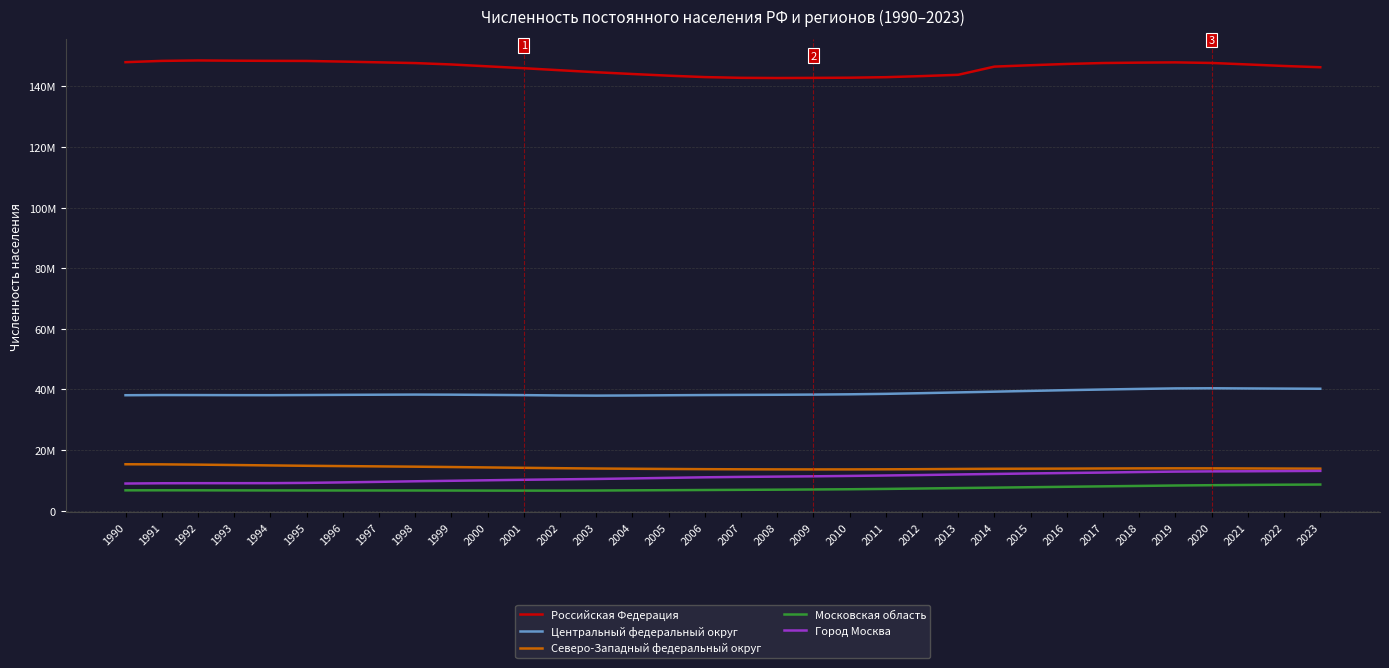

At which label is Российская Федерация closest to 145640281?

2002